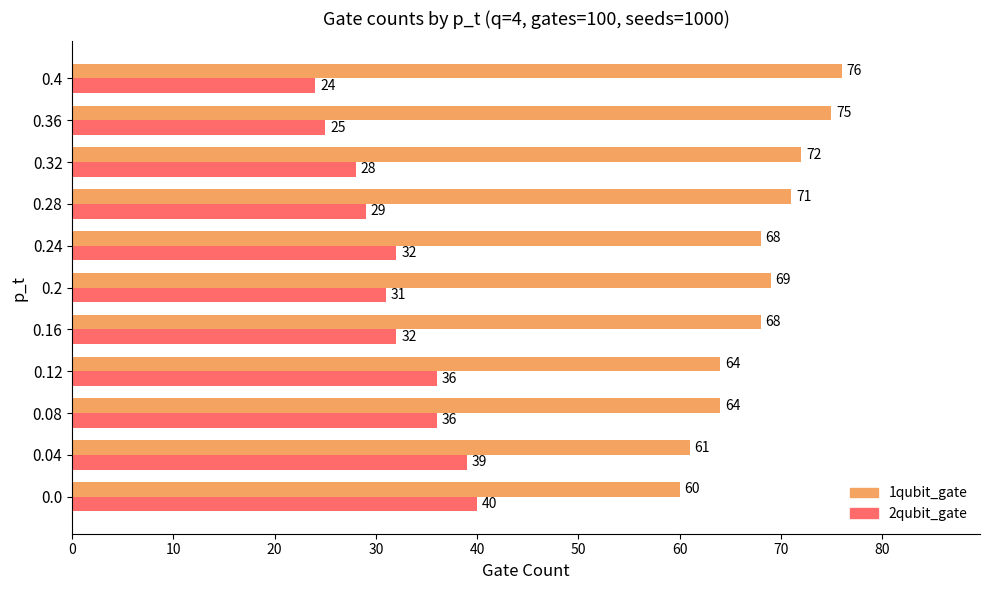

At how many categories does at least one series exceed 59?

11